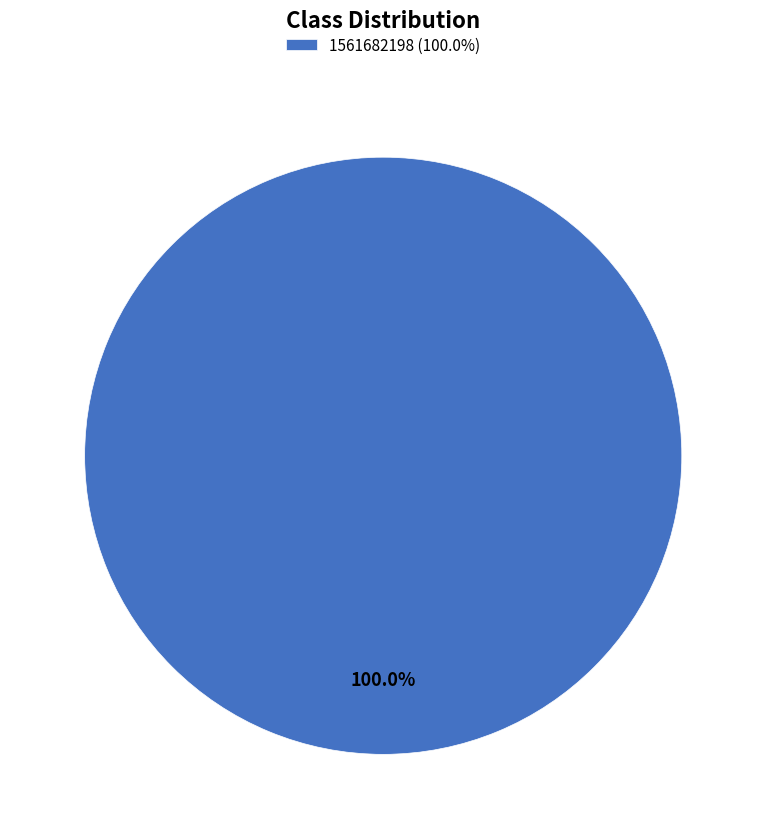

Rank the categories by value from lowest to highest.

1561682198 (100.0%)